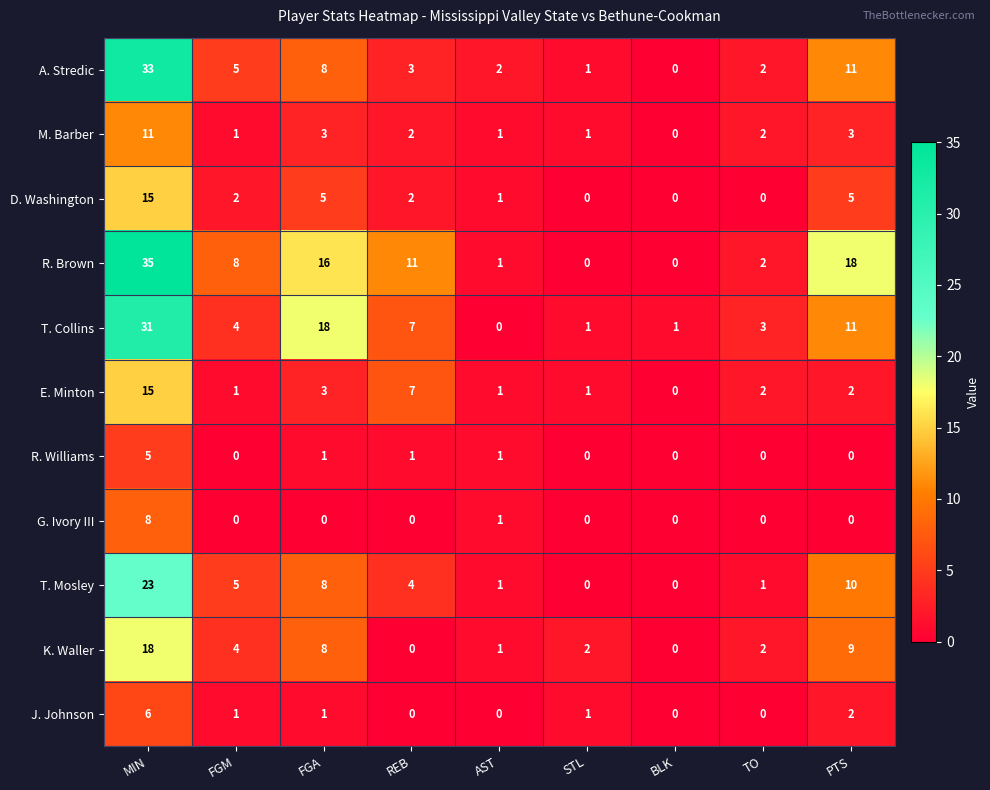

The value of E. Minton at AST is 0. True or false?

False